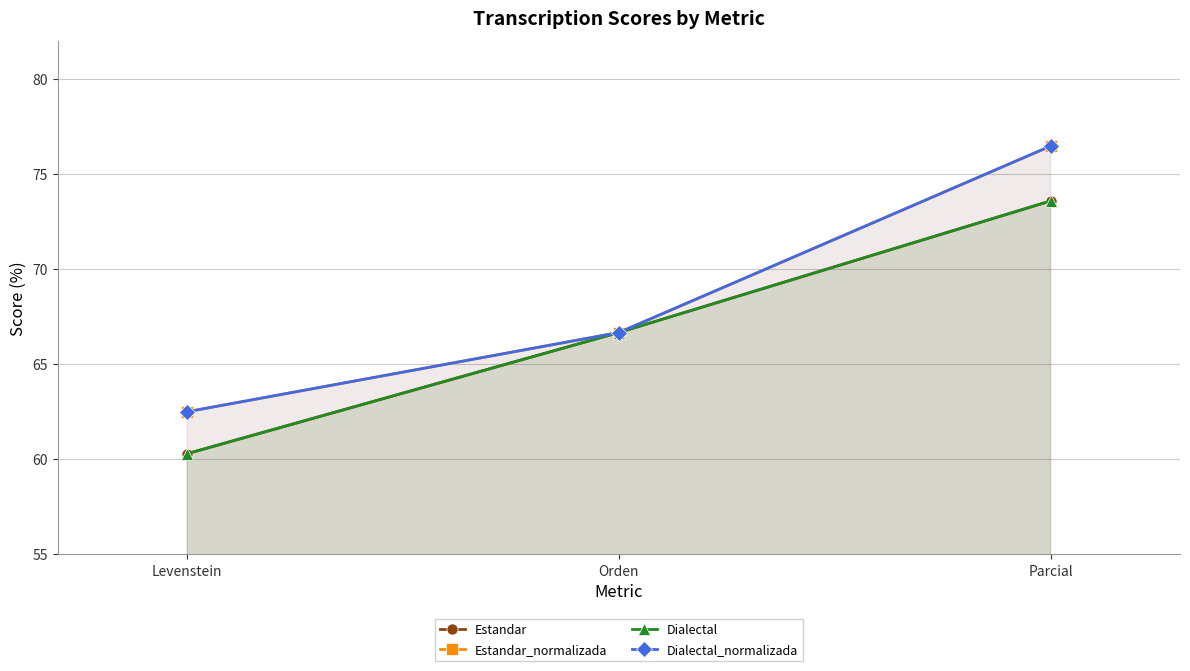

What is the sum of all Dialectal_normalizada values?

205.6